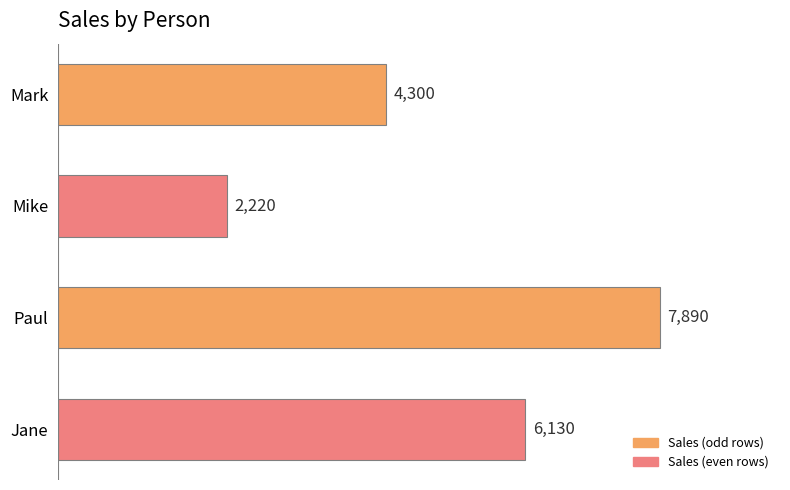

What is the ratio of the value at Mike to the value at Mark?

0.5